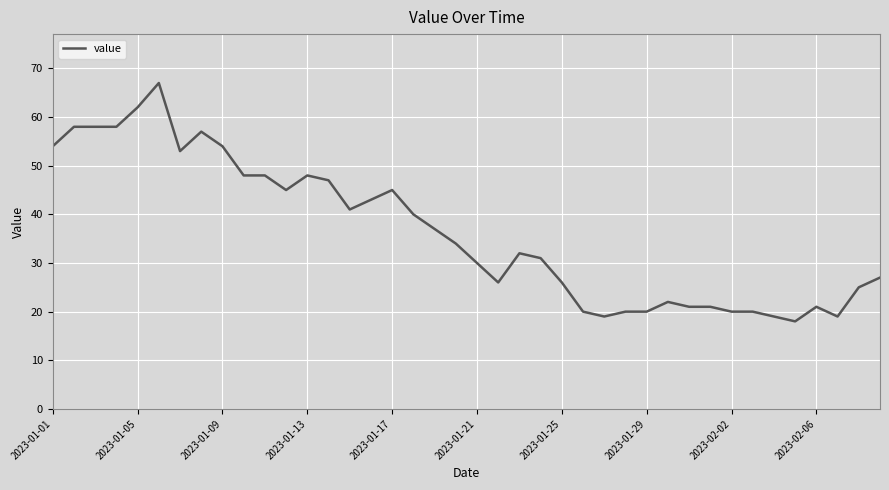

What is the minimum value shown in the chart?

18